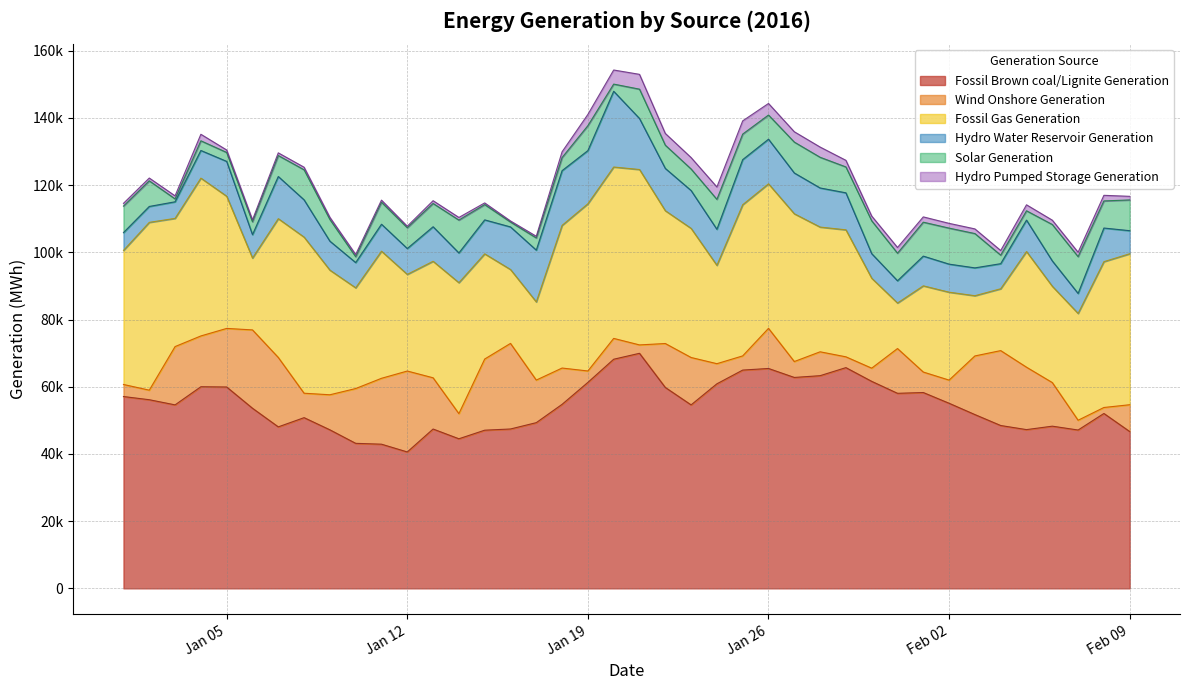

After their last crossing, which series has the higher values: Wind Onshore Generation or Hydro Water Reservoir Generation?

Wind Onshore Generation